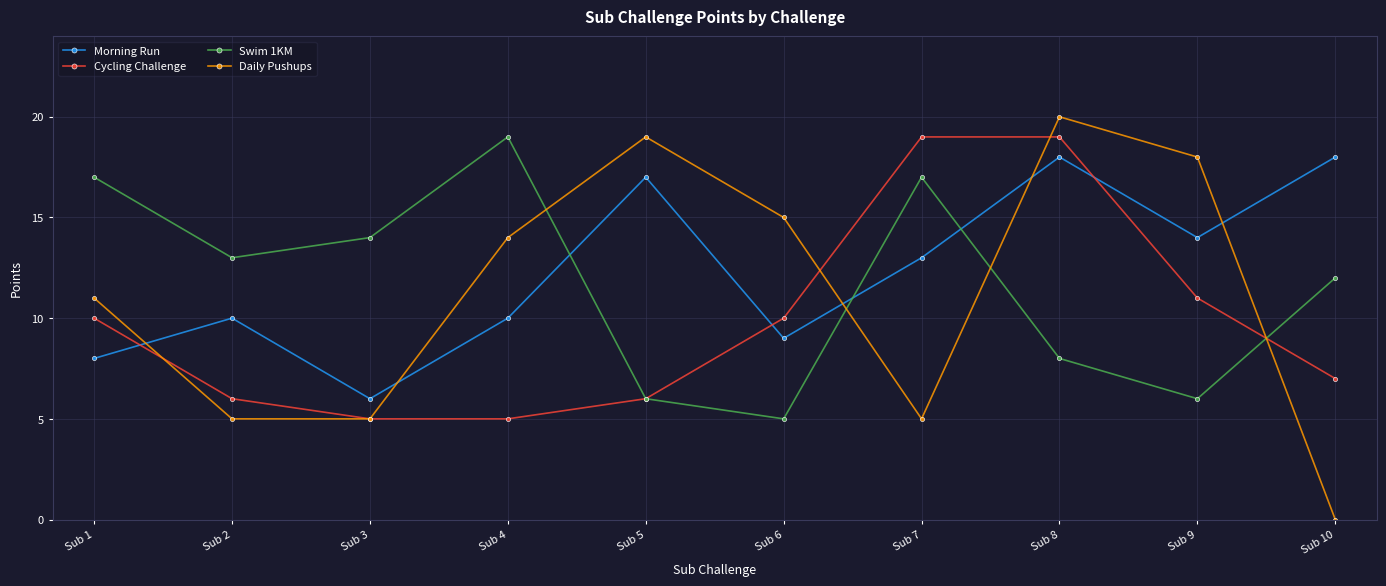

Which series has the largest total across all categories?

Morning Run